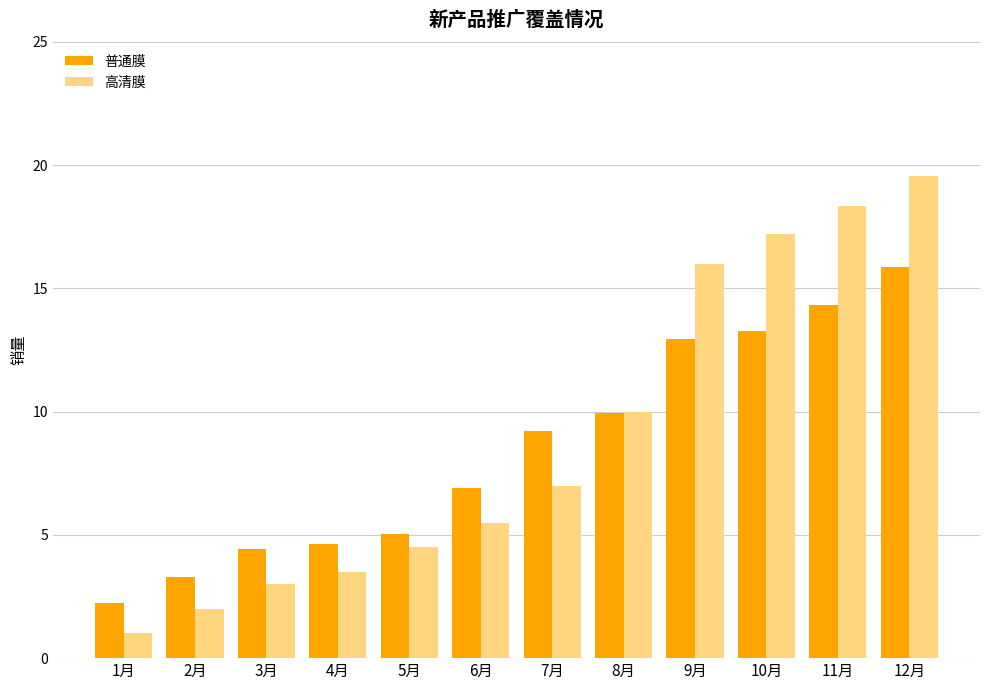

What is the total value across all series at 1月?

3.2